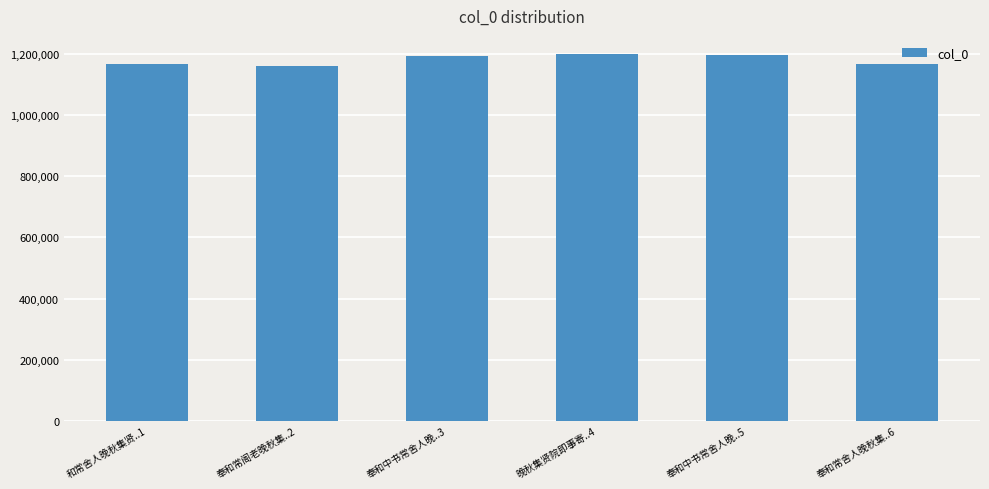

What is the difference between the maximum and second lowest values?

32755